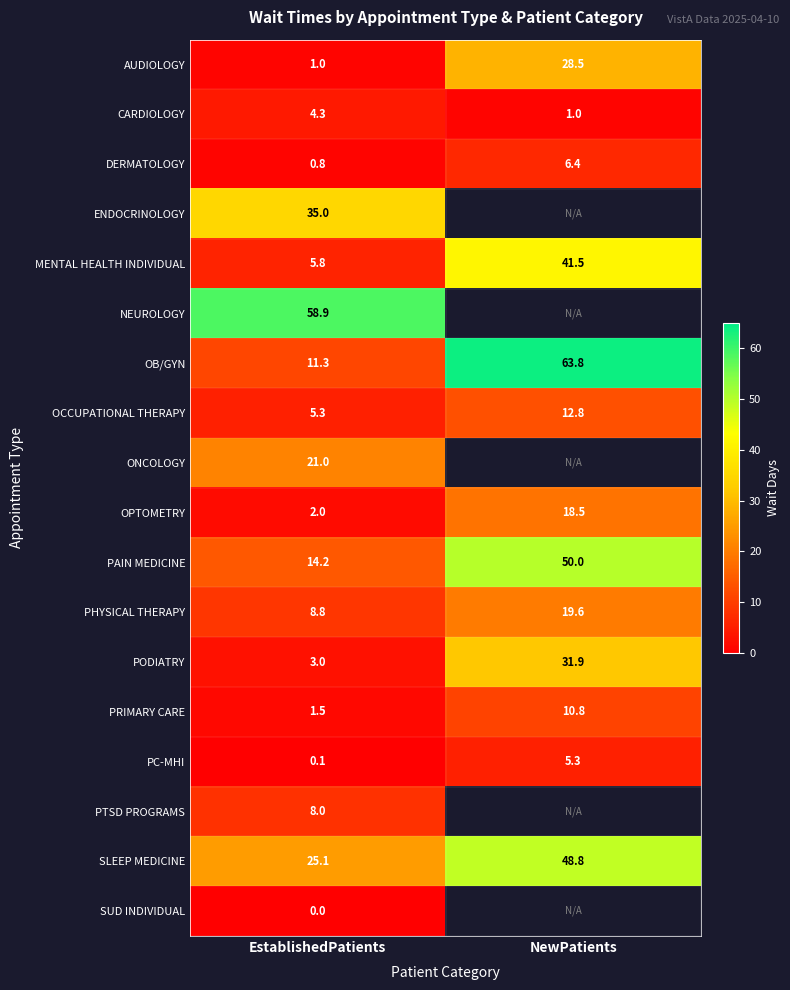

Which has a higher value, NewPatients or EstablishedPatients?

NewPatients